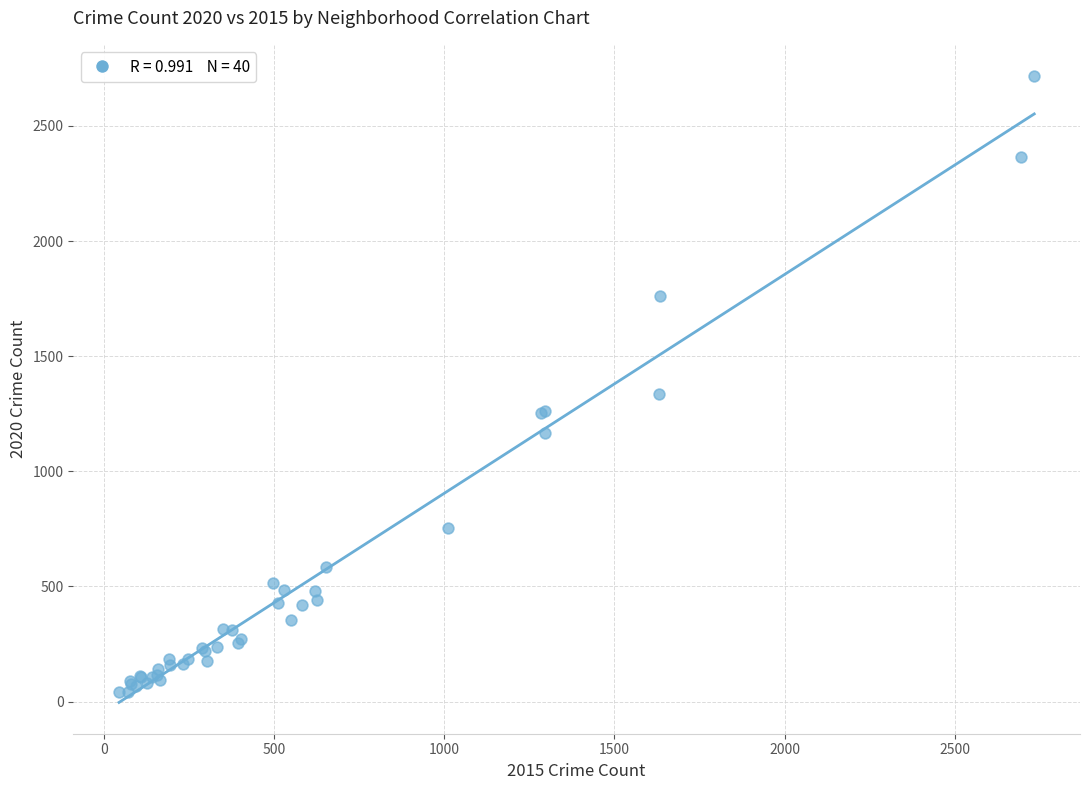

What Y value in the scatter plot is closest to 1378?

1334